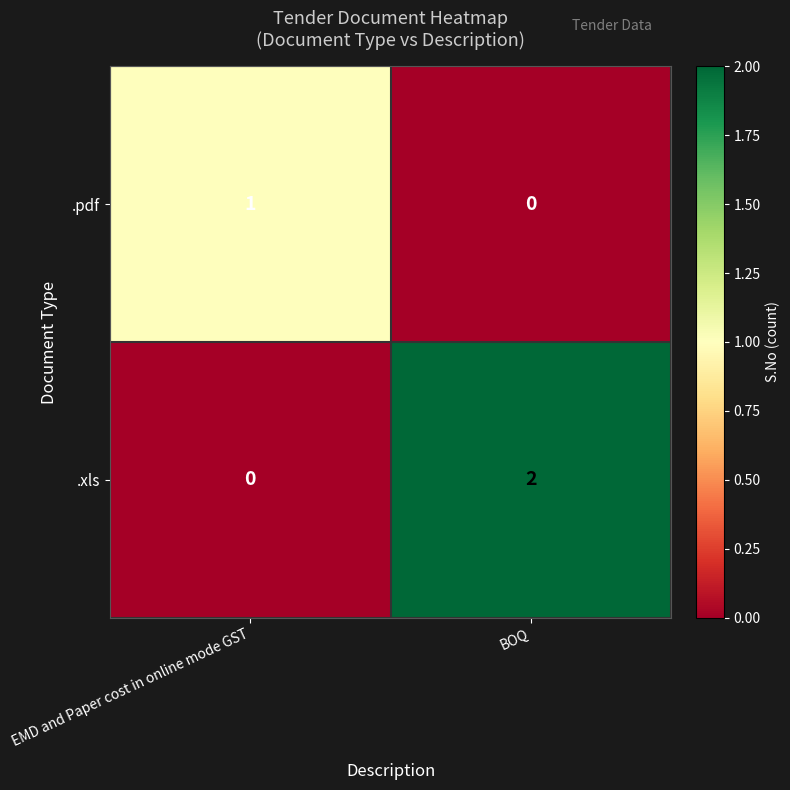

Reading left to right, list all the values displayed in this chart.

.pdf: EMD and Paper cost in online mode GST=1	BOQ=0
.xls: EMD and Paper cost in online mode GST=0	BOQ=2